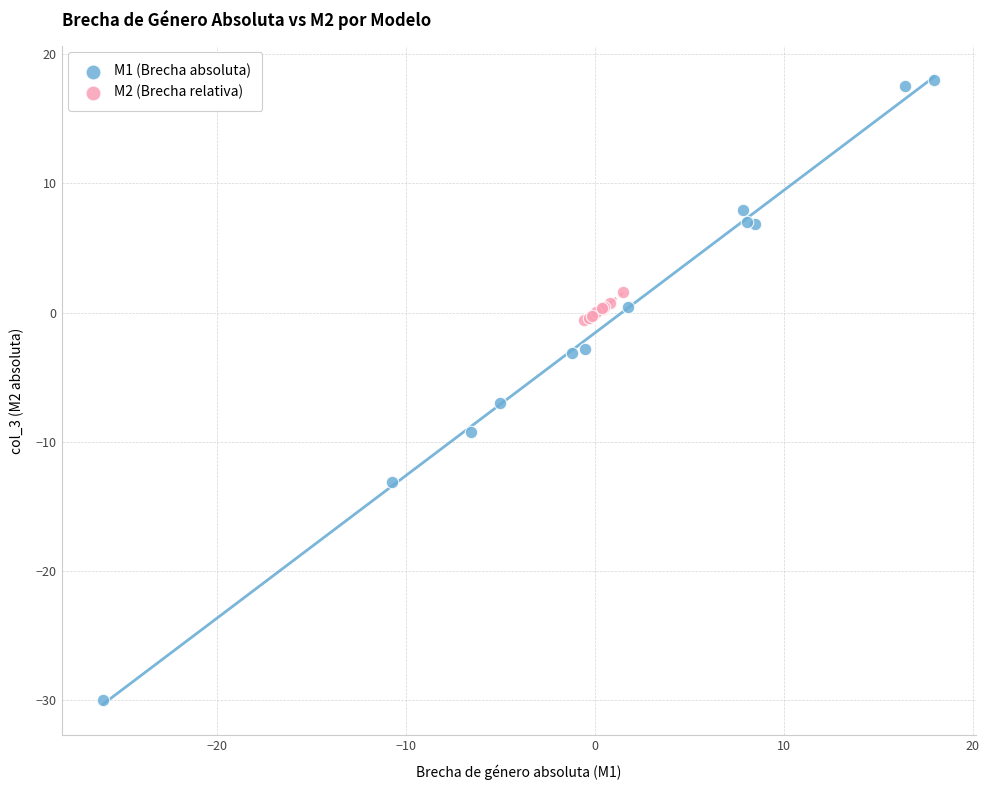

Which series reaches the maximum Y coordinate?

M1 (Brecha absoluta)